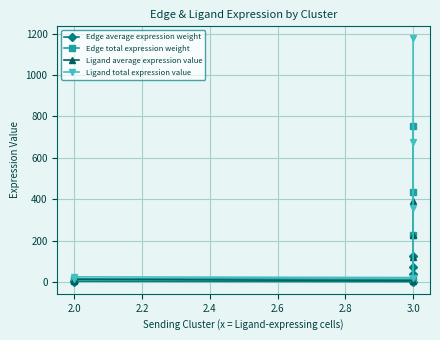

Reading left to right, transcribe all the data shown in this chart.

Edge average expression weight: 2.3	4.1	2.3	38.3	72.4	125.6
Edge total expression weight: 9.1	16.3	14.1	229.6	434.6	753.8
Ligand average expression value: 7.1	12.7	7.3	119.4	226.0	392.0
Ligand total expression value: 14.2	25.4	21.9	358.3	678.0	1176.0